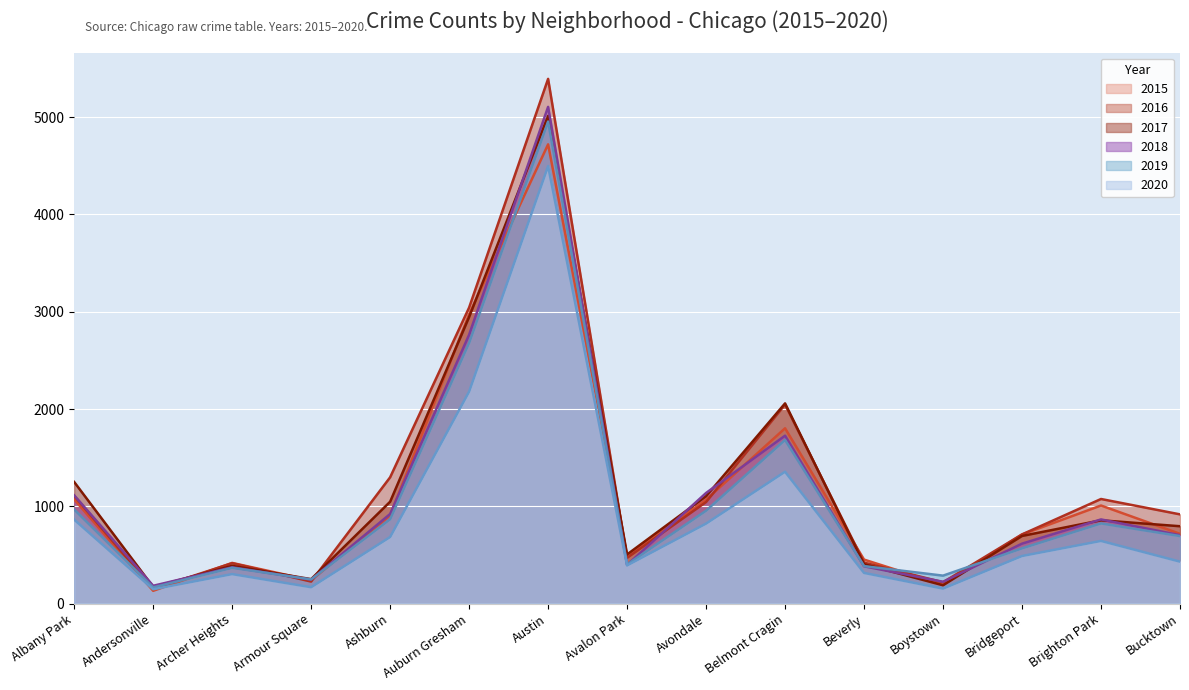

Does the chart display data point markers on the line(s)?

No